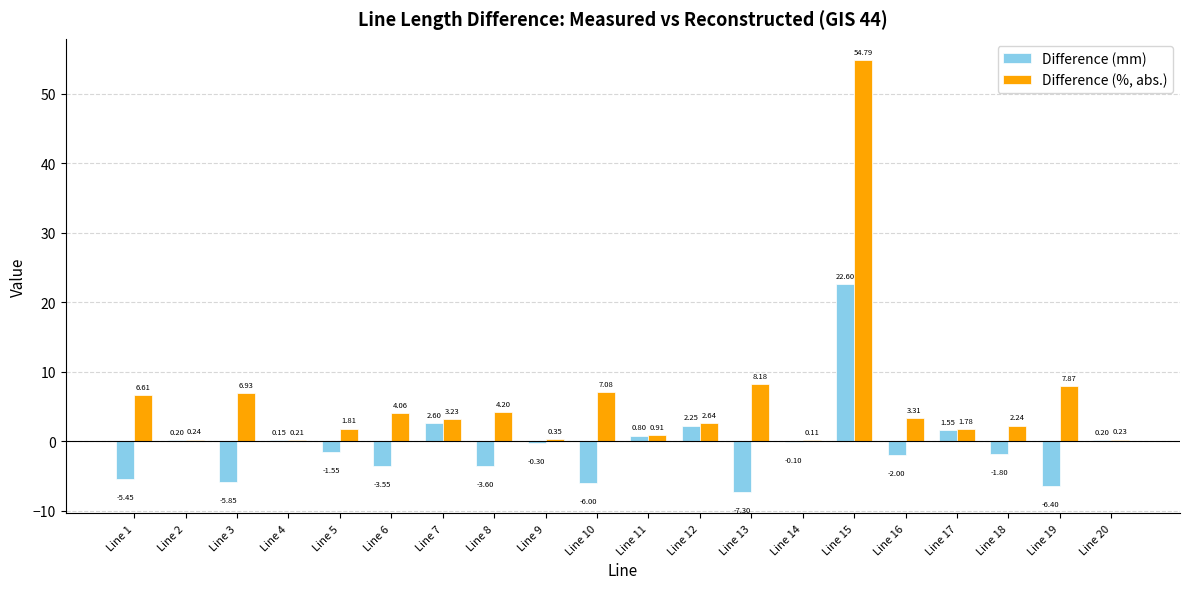

Between Line 4 and Line 14, which series saw the biggest shift?

Difference (mm)